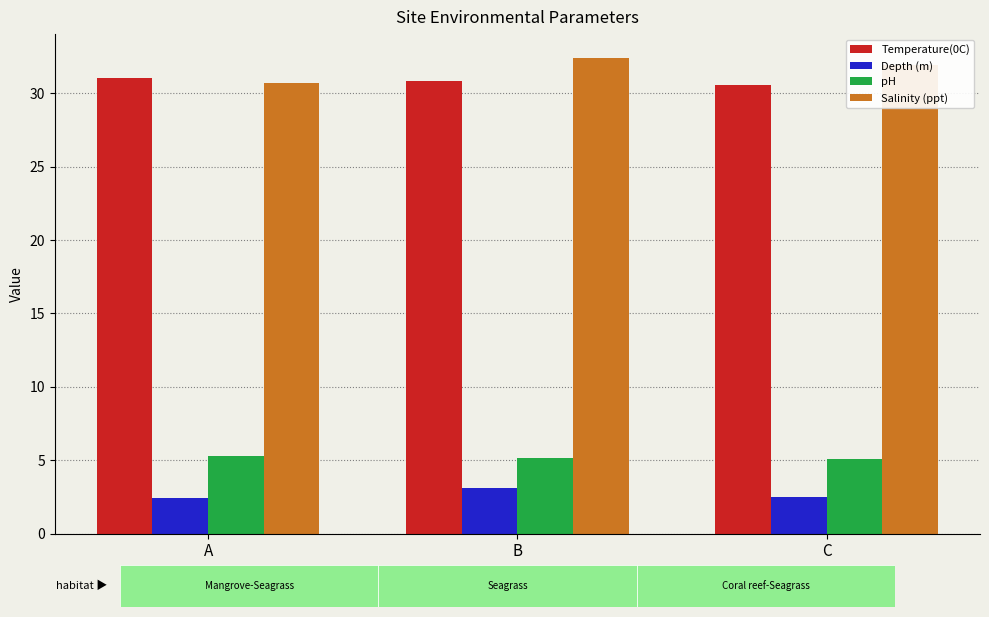

What are all the series names shown in the legend?

Temperature(0C), Depth (m), pH, Salinity (ppt)